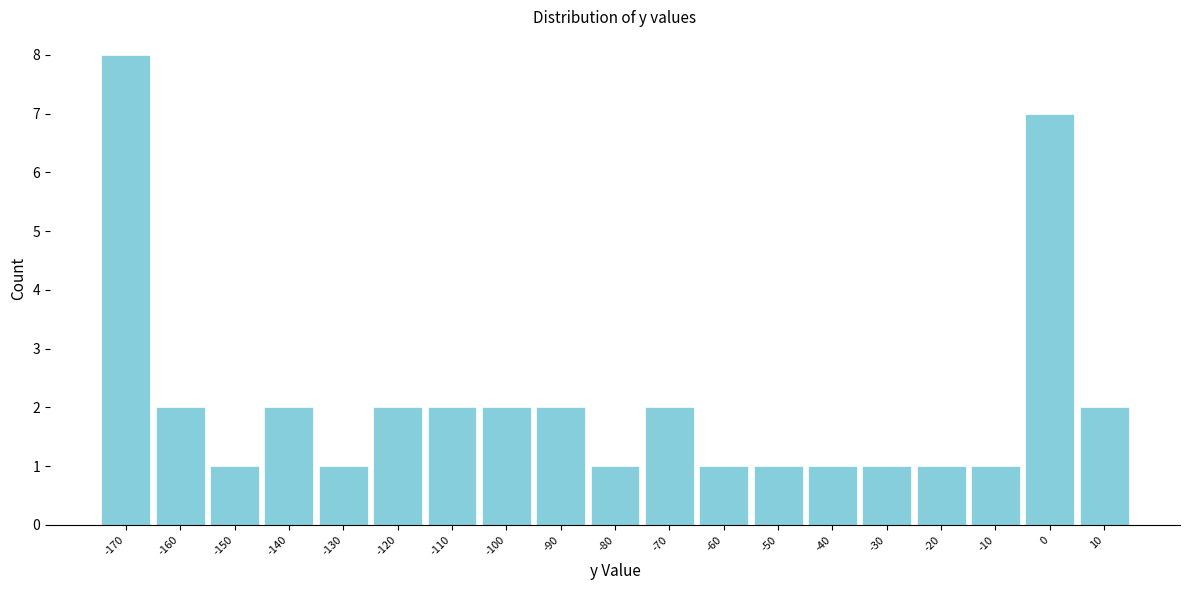

Reading left to right, what are all the values shown in this chart?

8	2	1	2	1	2	2	2	2	1	2	1	1	1	1	1	1	7	2